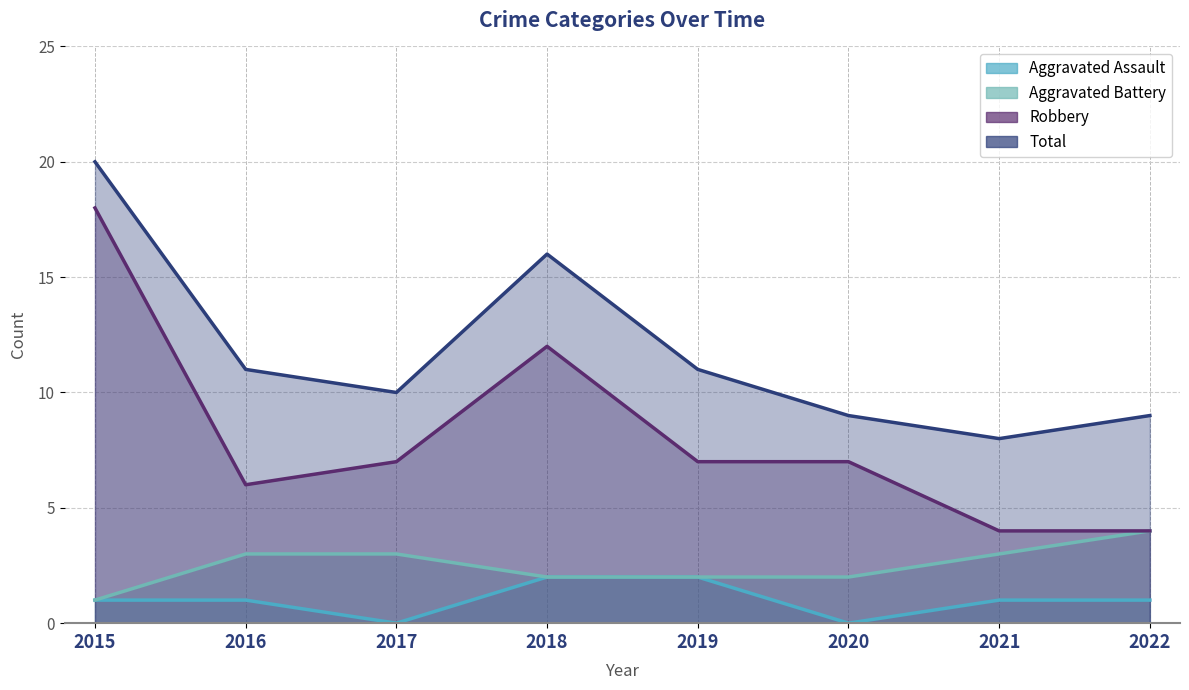

Which series has the largest range (max minus min)?

Robbery